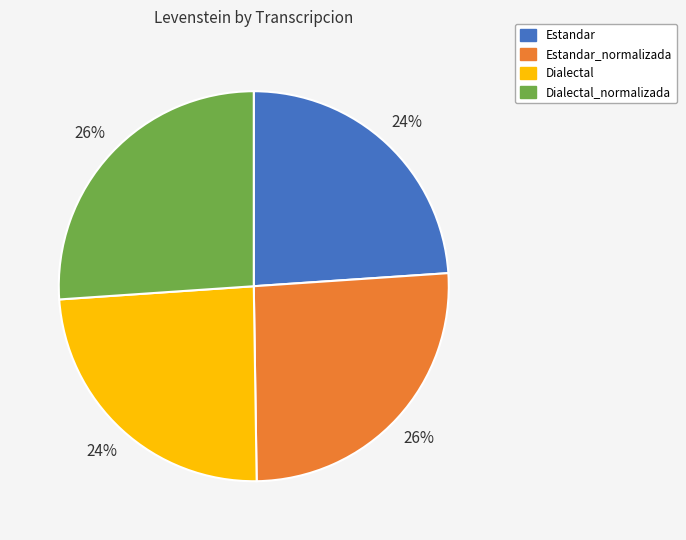

Does any single category account for the majority?

No